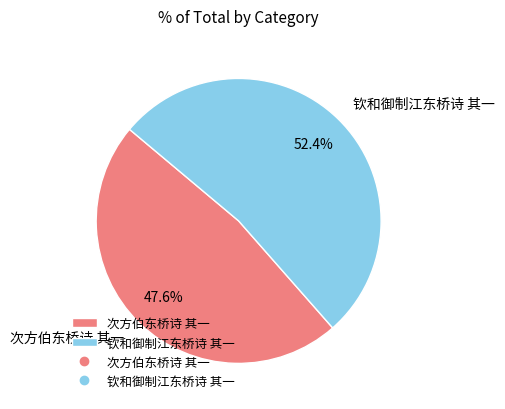

Does any single category account for the majority?

Yes